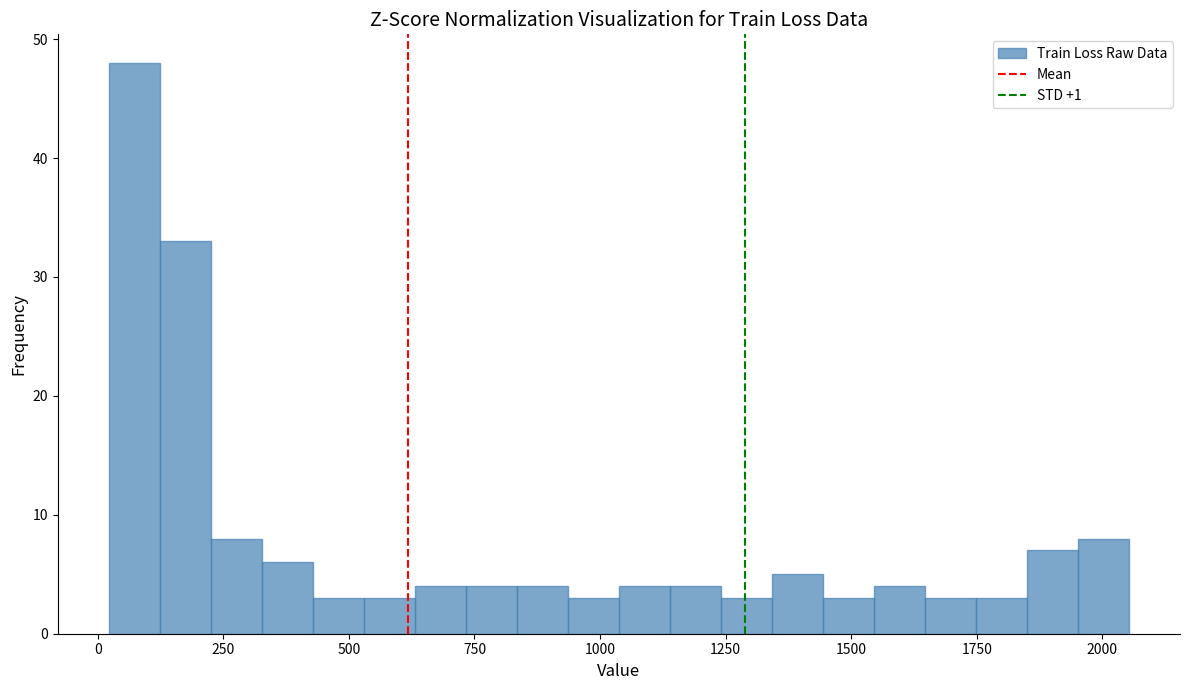

Around what value on the x-axis is the tallest bar? Give the approximate position of its centre, as read against the axis.

50